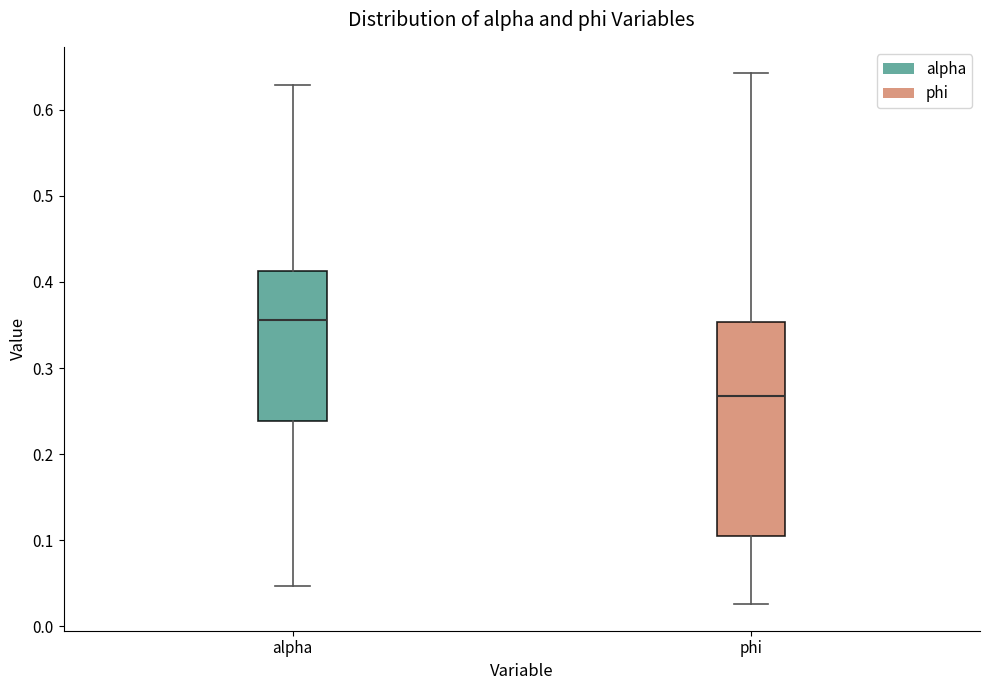

Comparing the boxes themselves (not the whiskers), which one is the tallest?

phi